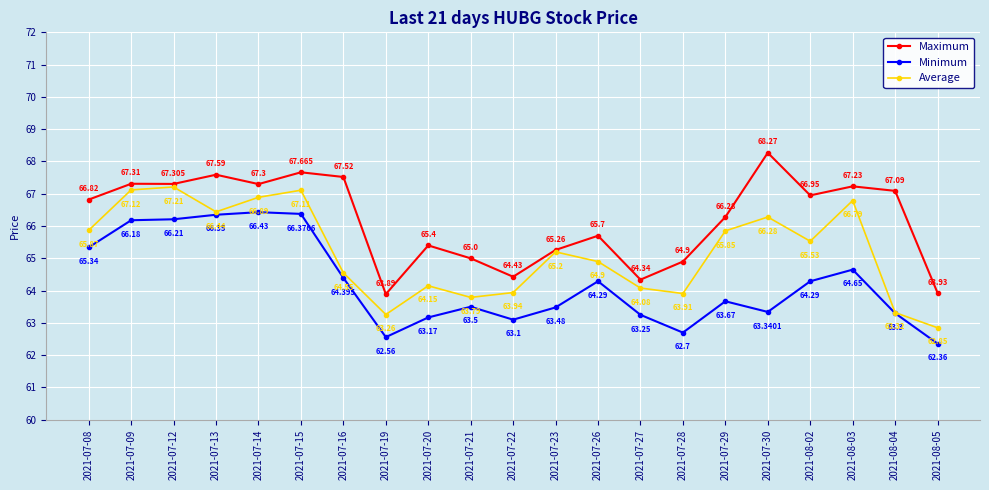

What value does the Maximum series have at 2021-07-23?

65.3